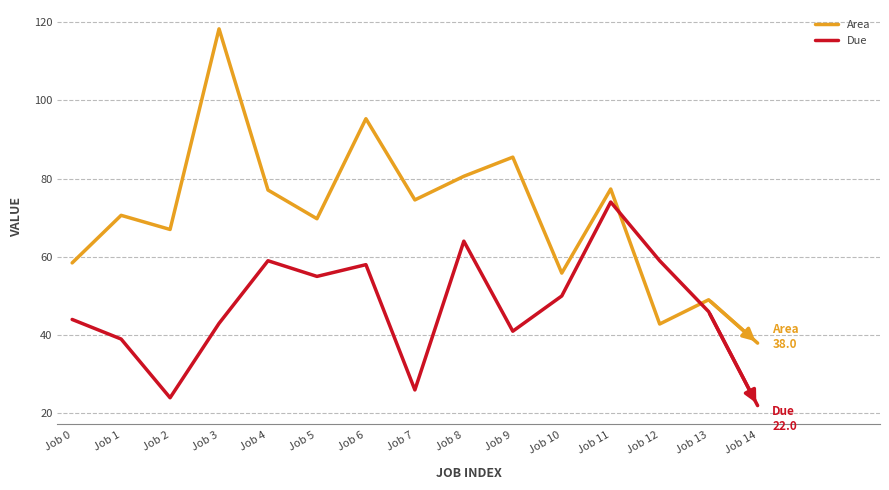

True or false: Due has more than 2 interior local peaks.

True